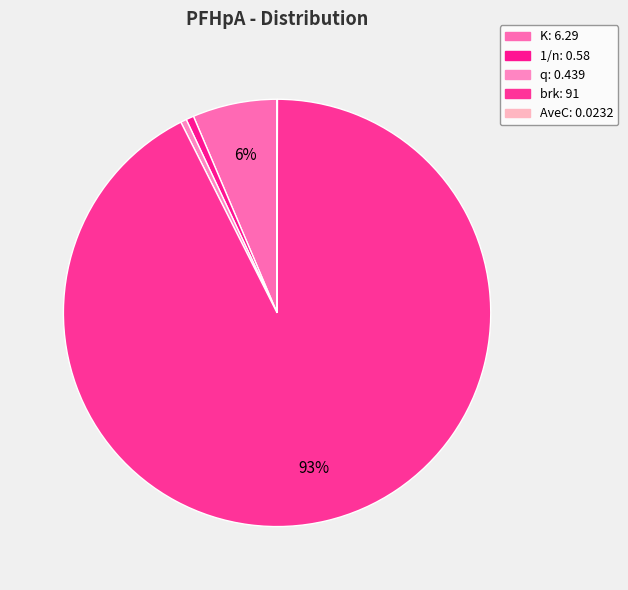

To the nearest percent, what is the difference between the largest and smallest slice percentages?

93%